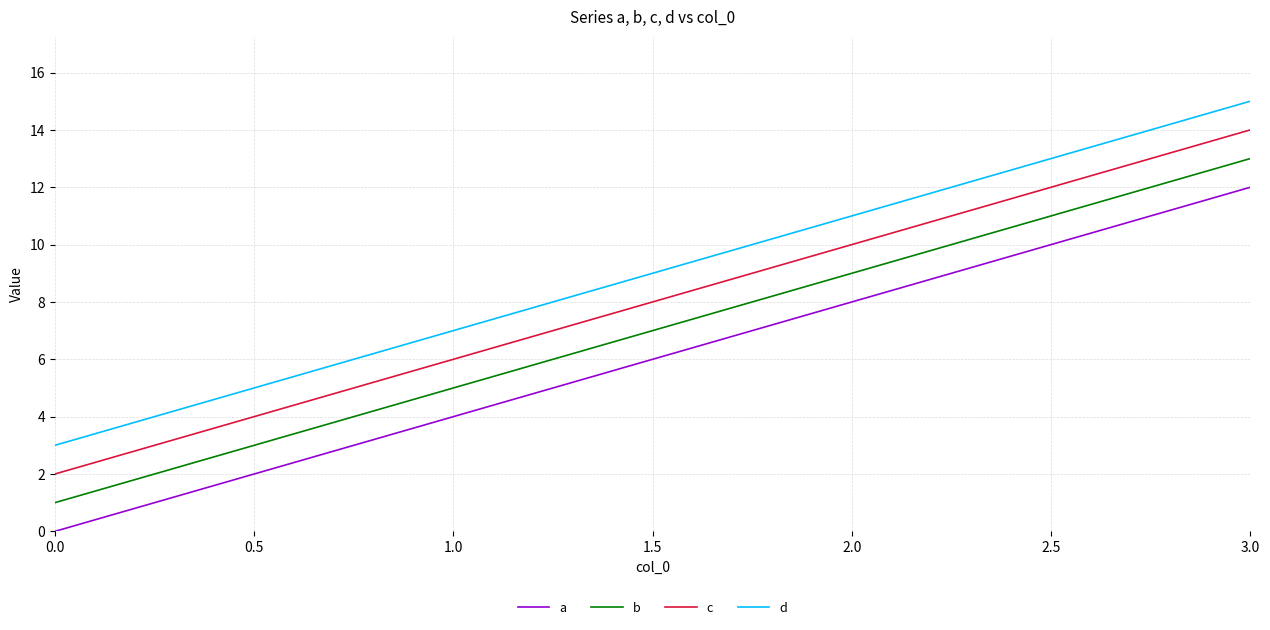

At 2.0, list the series in order from largest to smallest.

d, c, b, a